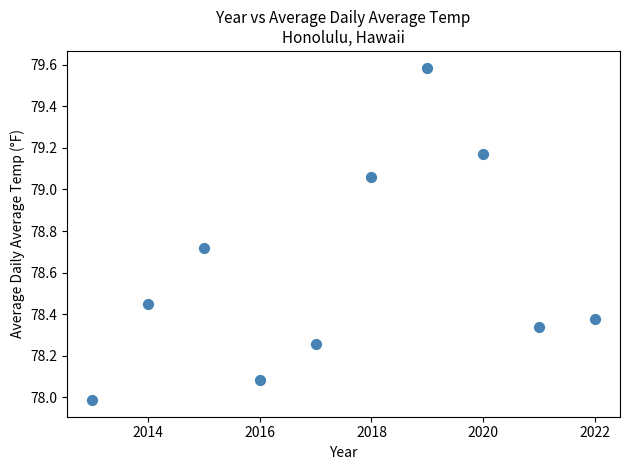

What is the average X value?

2017.5